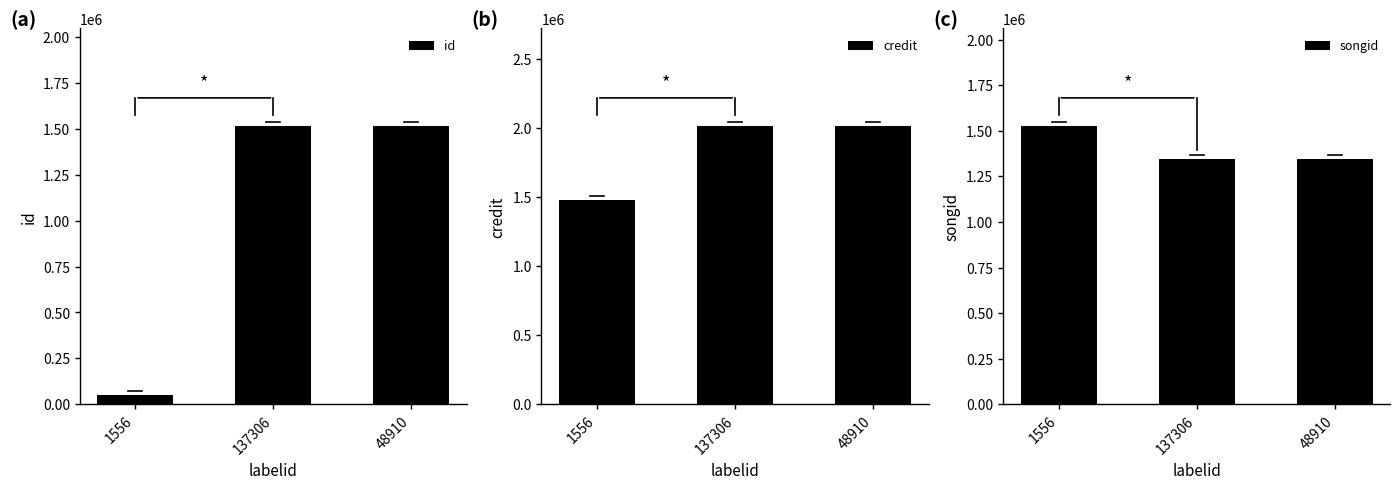

Is the value of credit at 1556 greater than the value of songid at 1556?

No